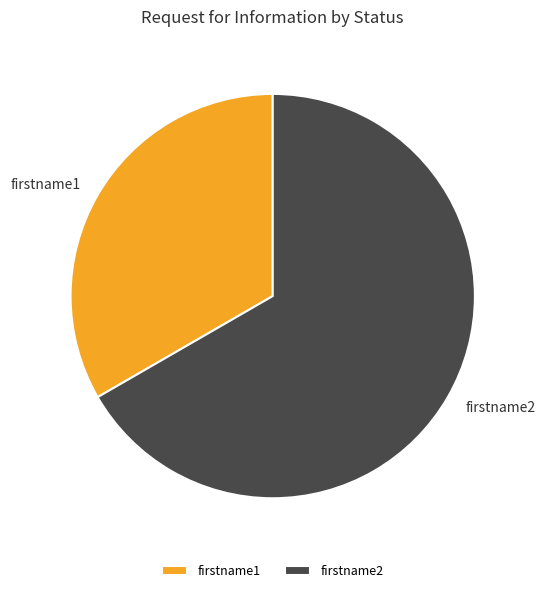

True or false: firstname1 accounts for 24% of the total.

False